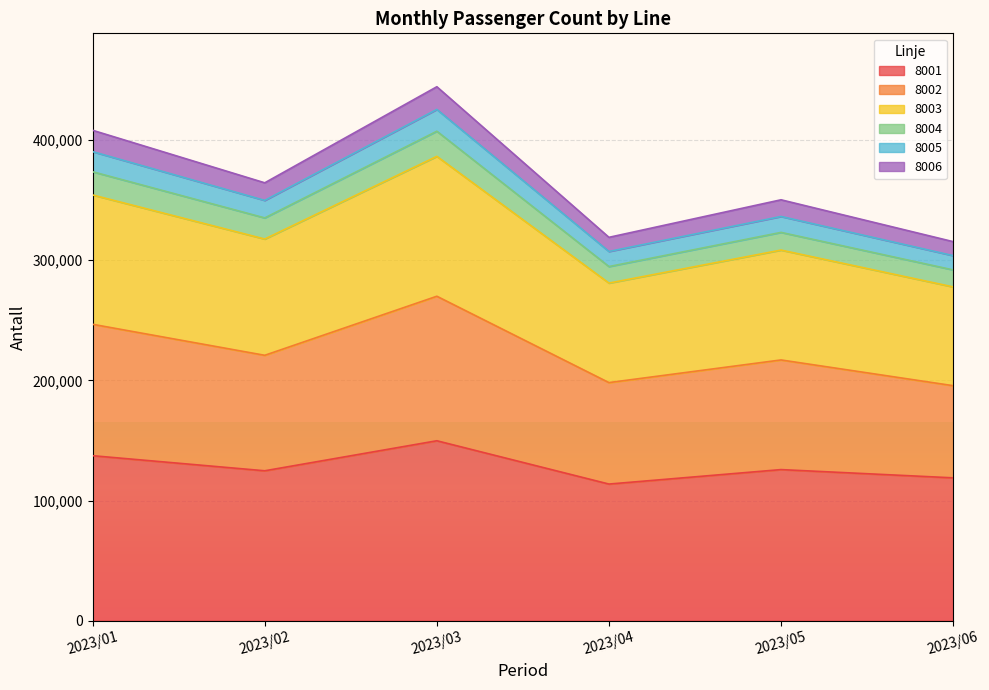

True or false: 8005 has a value of 401807 at 2023/04.

False